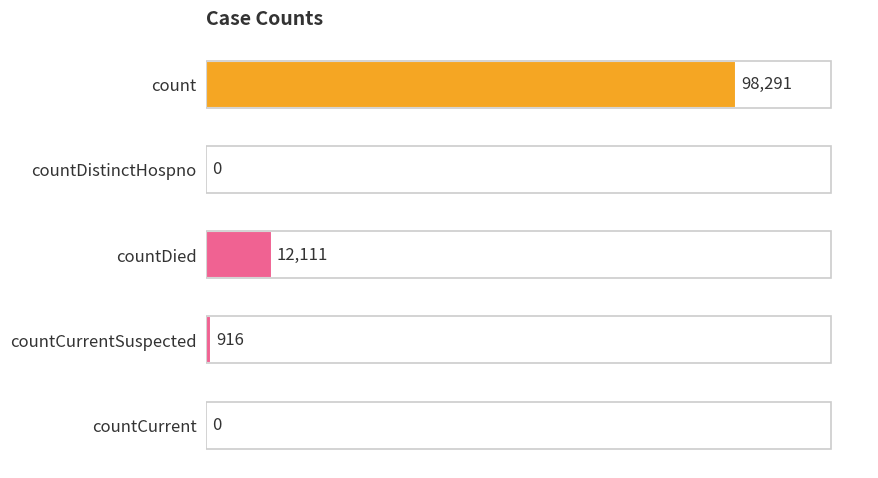

What value does the data have at count, to the nearest 50?

98300